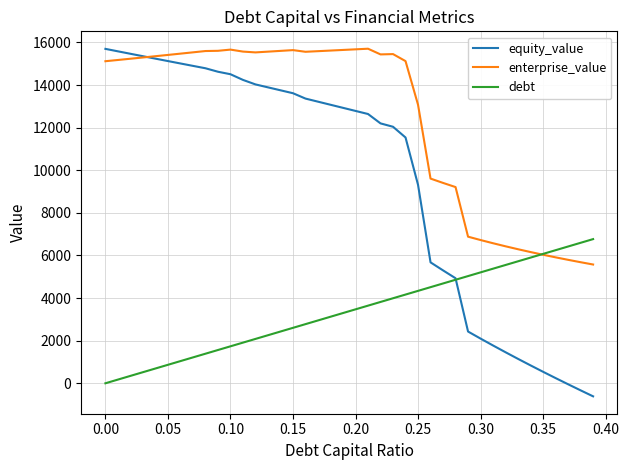

What is the smallest value displayed?

-613.0